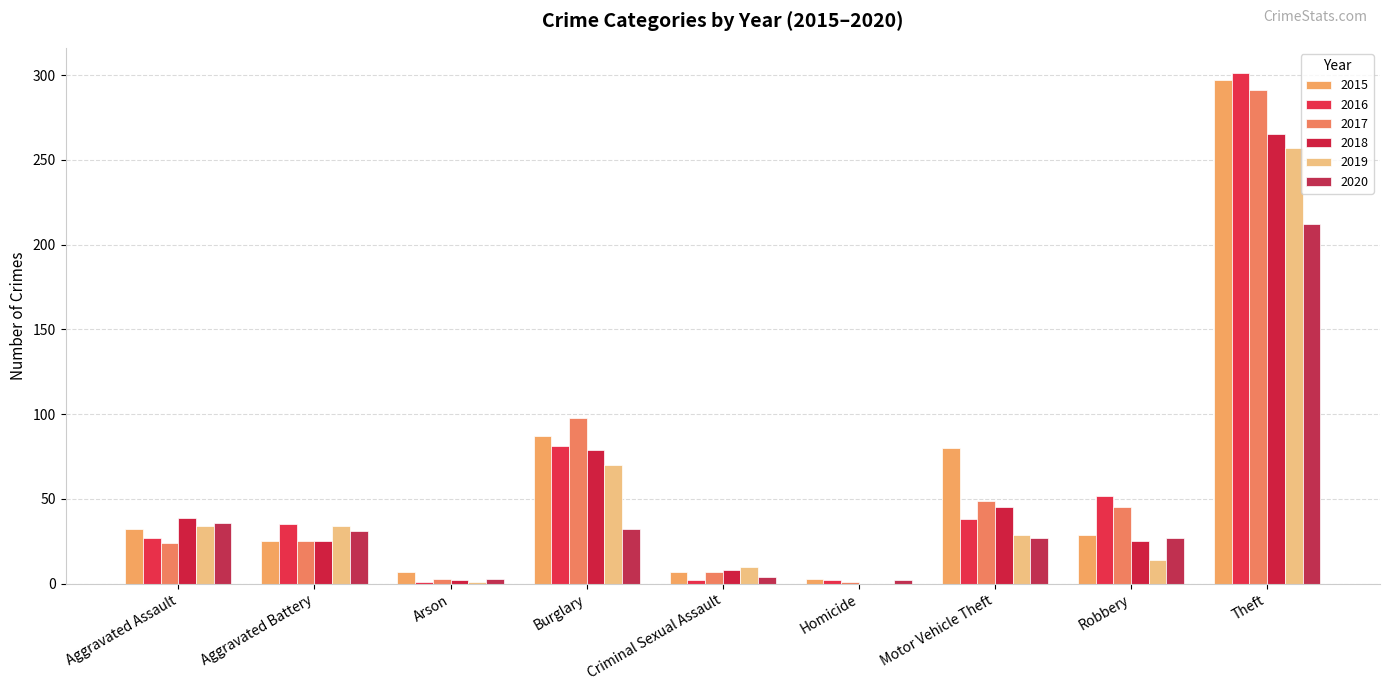

How many distinct data groups are displayed?

6